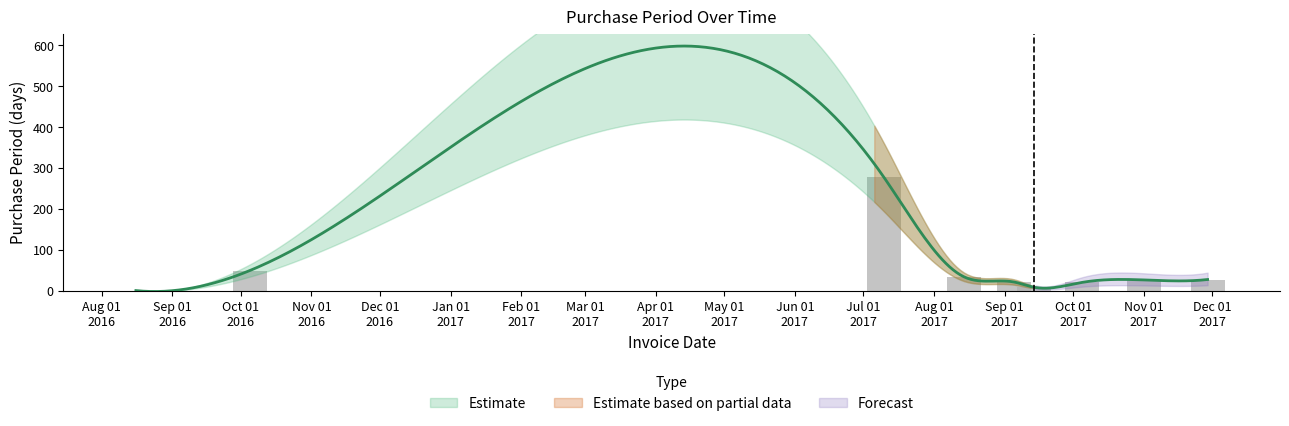

Reading left to right, what are all the values shown in this chart?

1	50	278	35	22	9	21	27	28